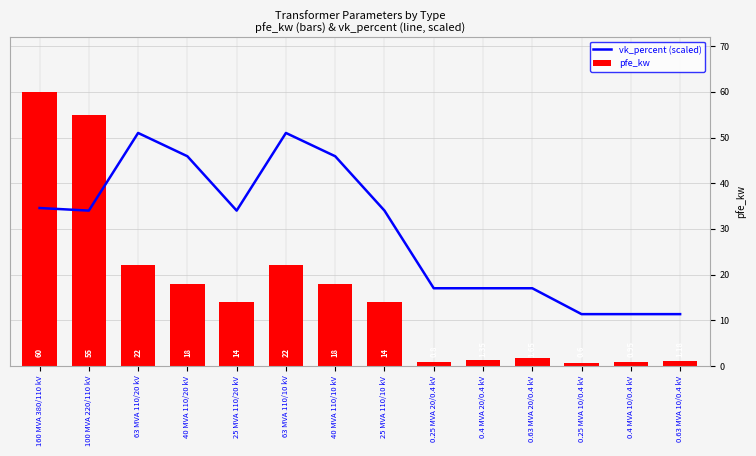

At which label is pfe_kw closest to 30?

63 MVA 110/20 kV